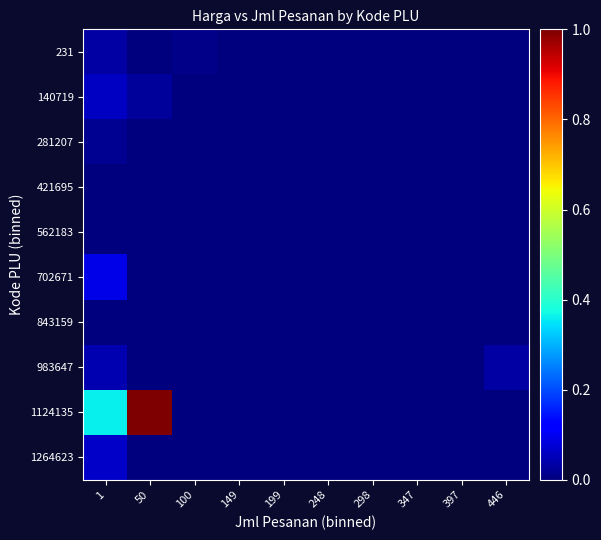

At which category is the sum across all series the highest?

50